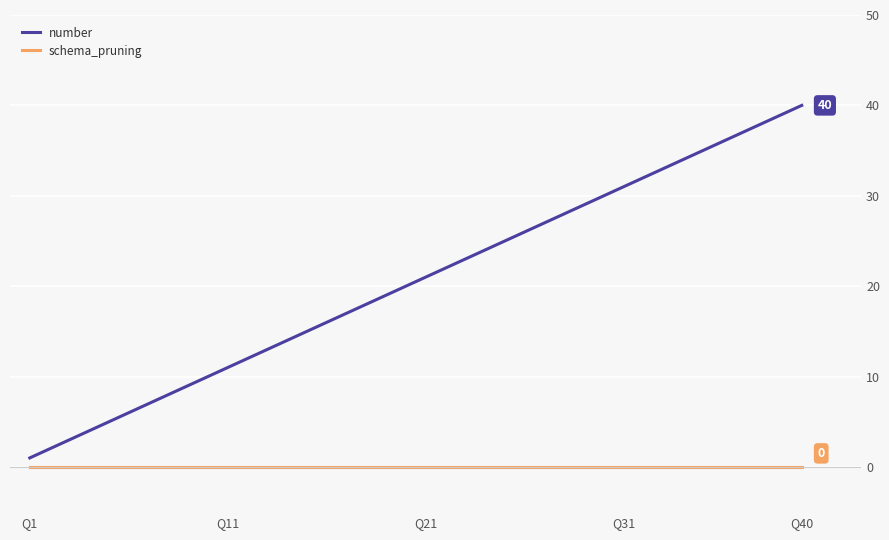

Which series has the largest total across all categories?

number